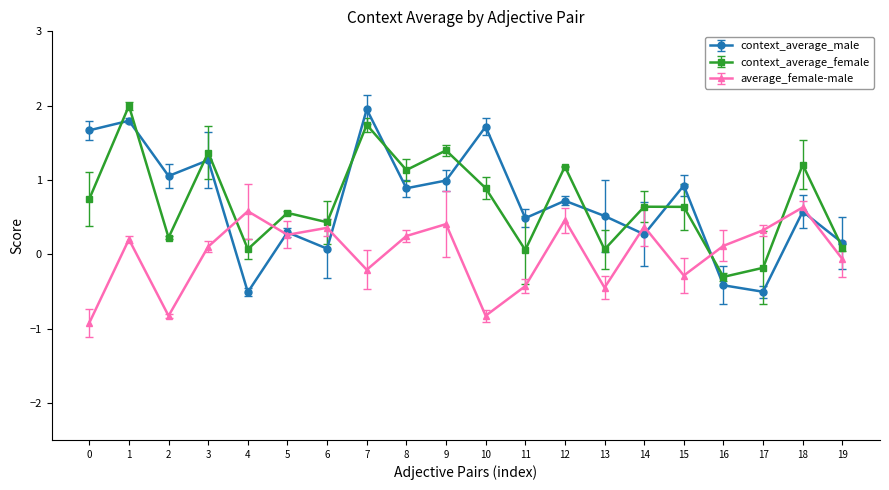

In context_average_male, how many points are lower than both neighbors (excluding endpoints)?

7